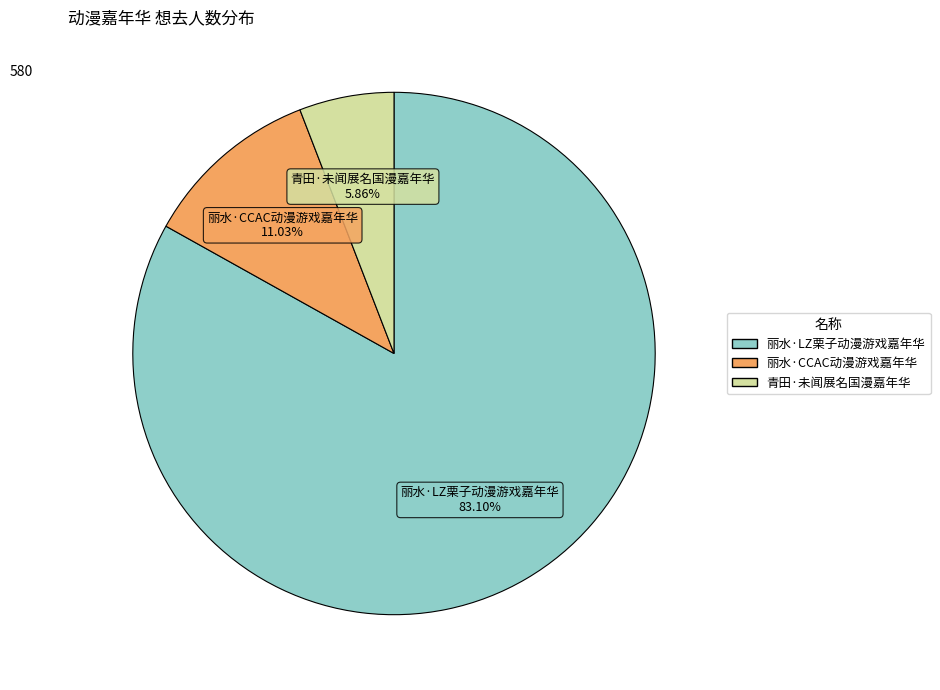

Approximately how many times larger is the value at 丽水·LZ栗子动漫游戏嘉年华 compared to 丽水·CCAC动漫游戏嘉年华?

7.5